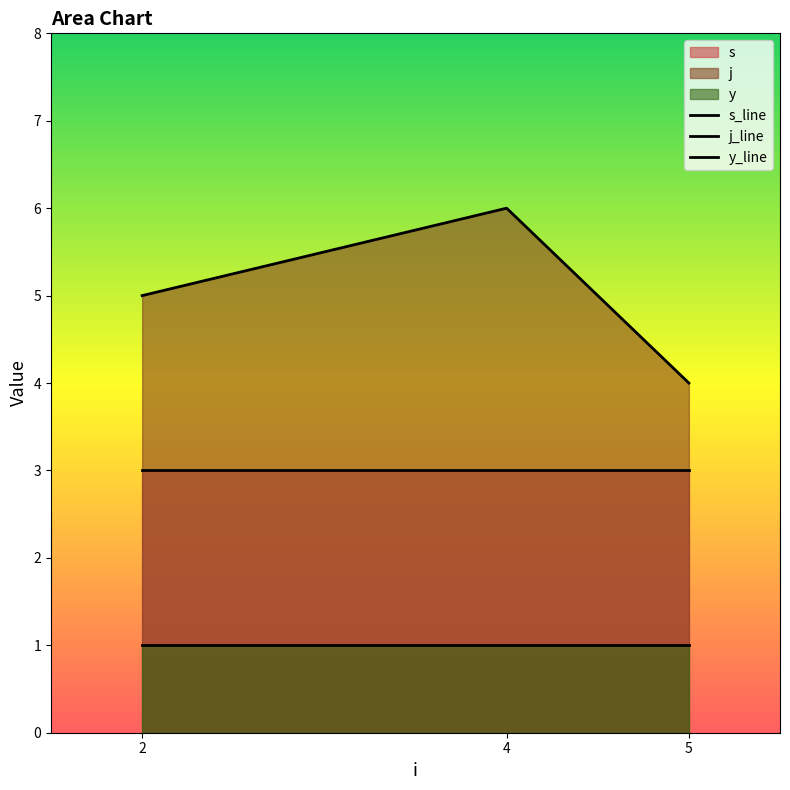

Which series has the largest total across all categories?

j_line